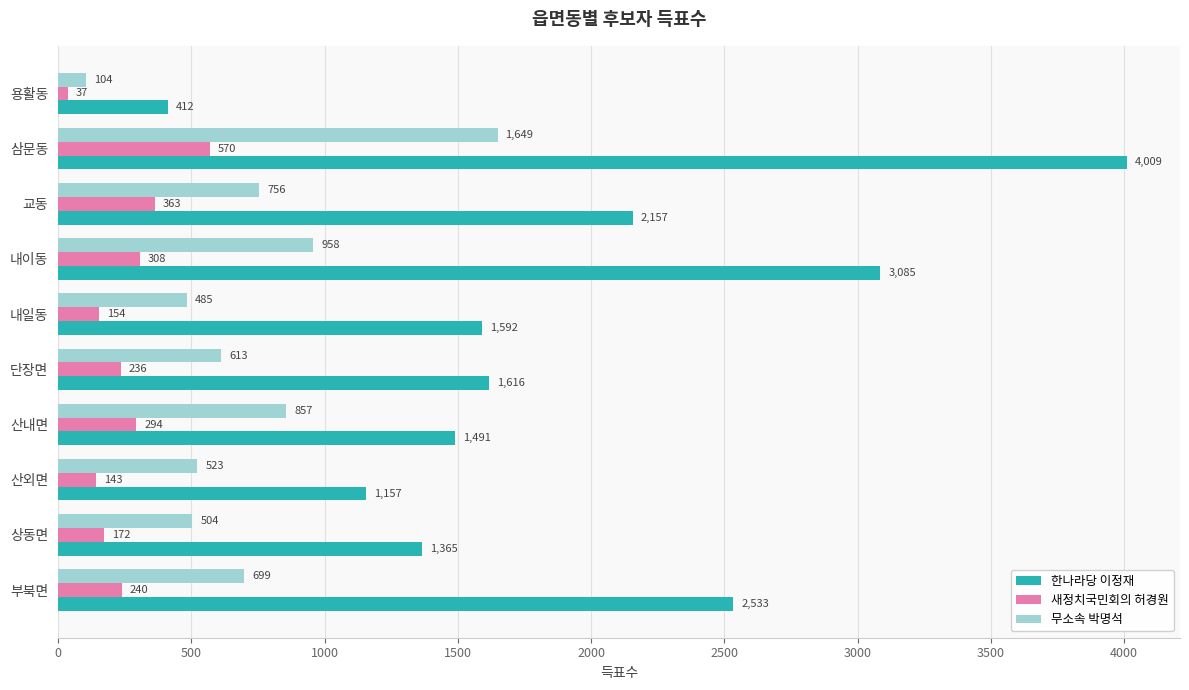

Is it true that 새정치국민회의 허경원 equals 308 at 내이동?

True